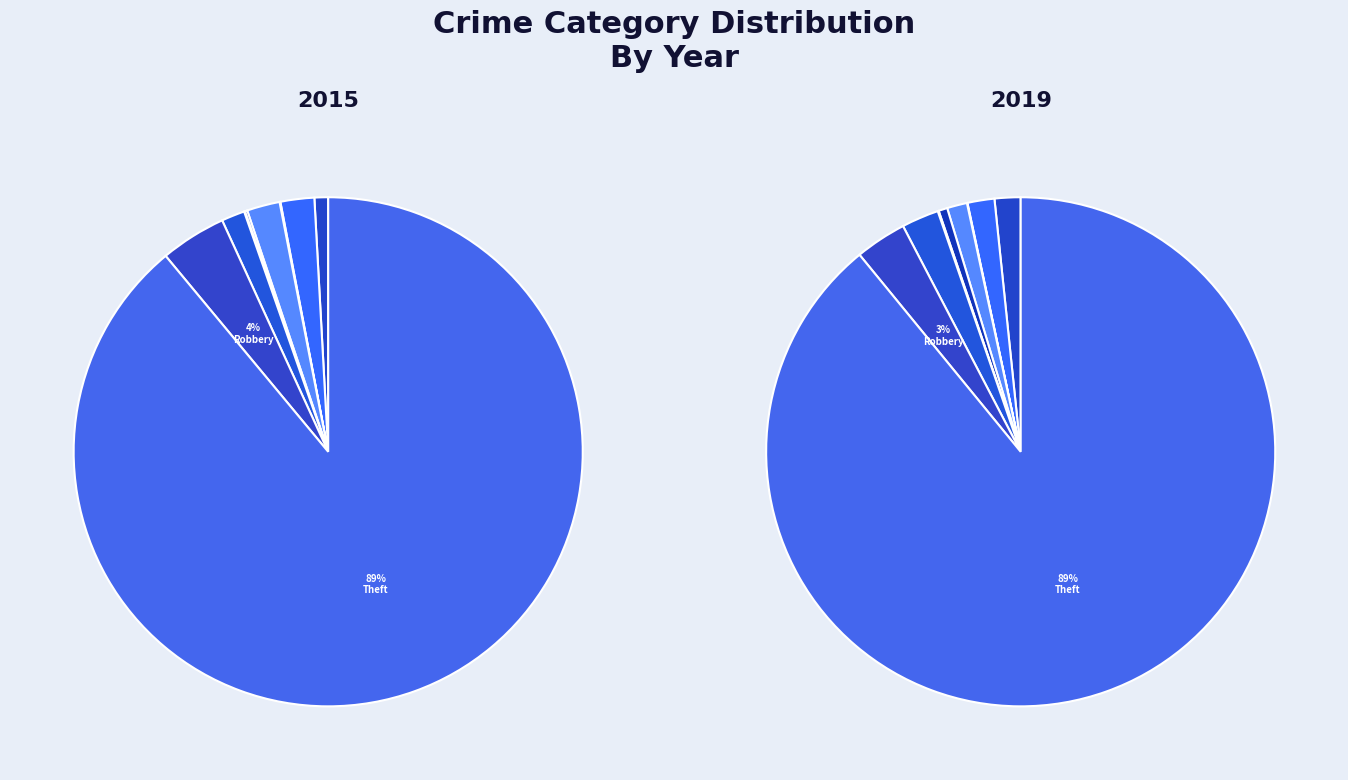

To the nearest percent, what percentage of the pie is Criminal Sexual Assault?

1%